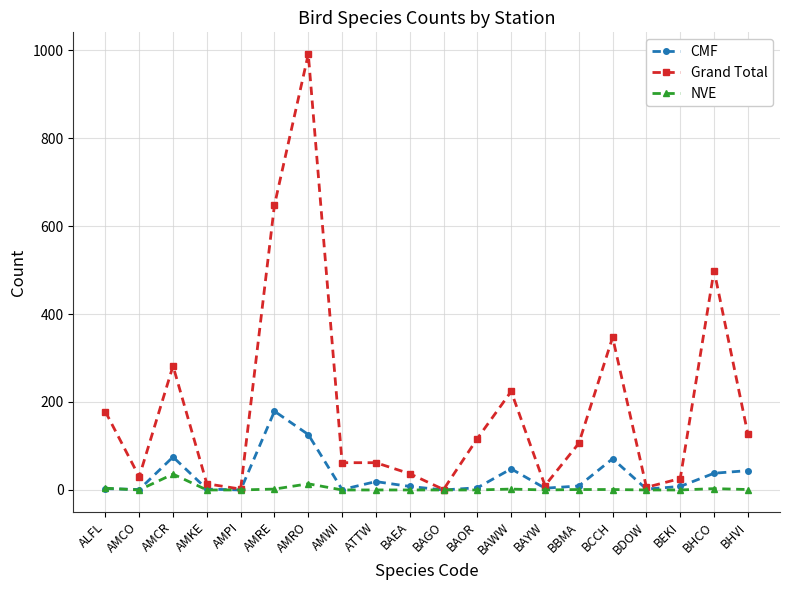

At which category is the sum across all series the highest?

AMRO